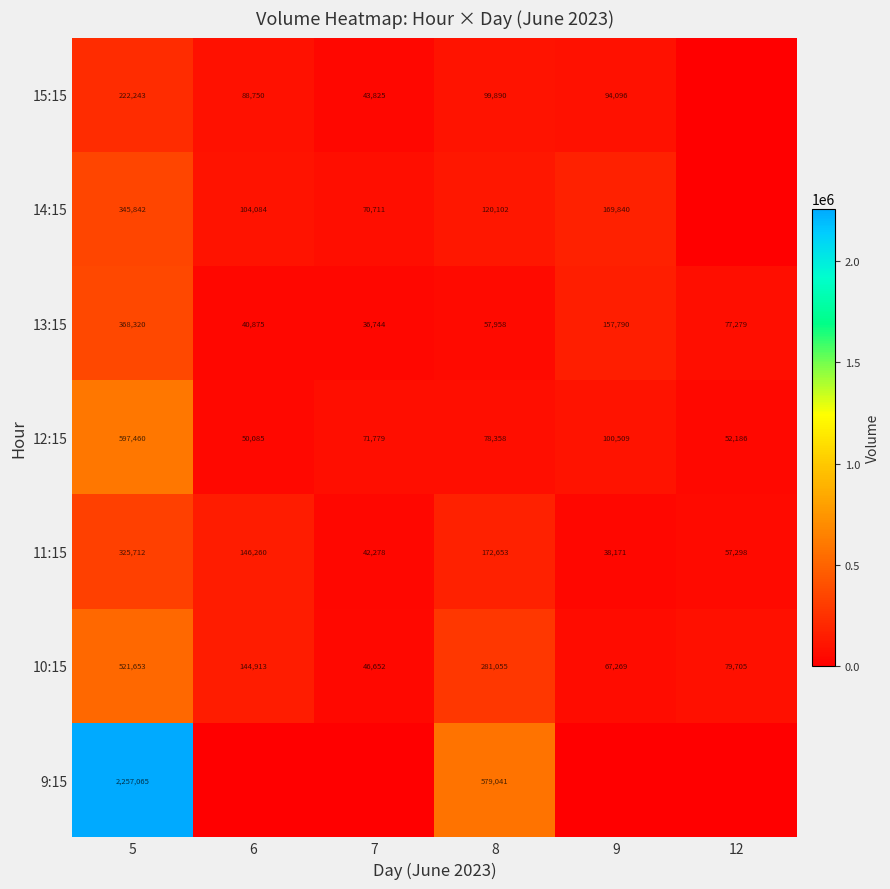

Between 8 and 6, which is larger?

8